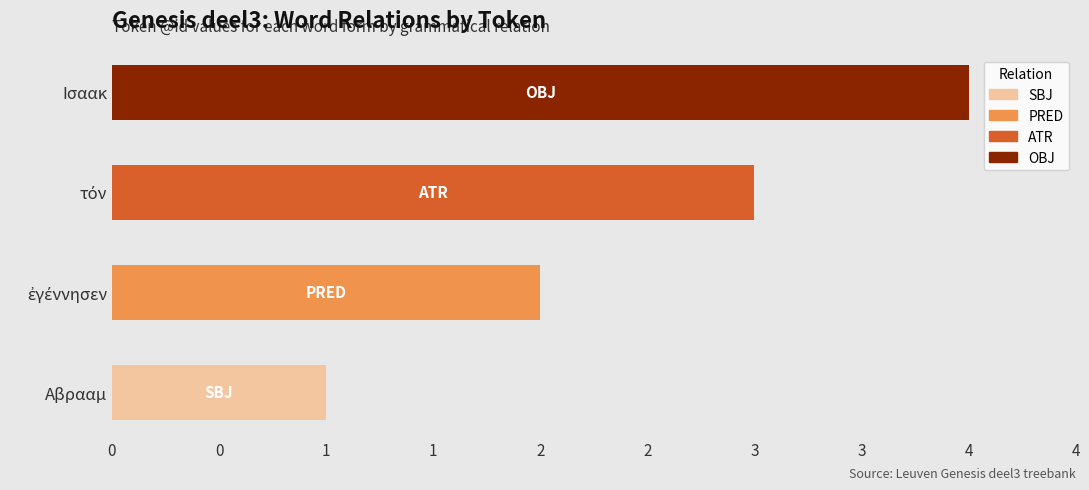

Reading left to right, list all the values displayed in this chart.

SBJ: 1	0	0	0
PRED: 0	2	0	0
ATR: 0	0	3	0
OBJ: 0	0	0	4